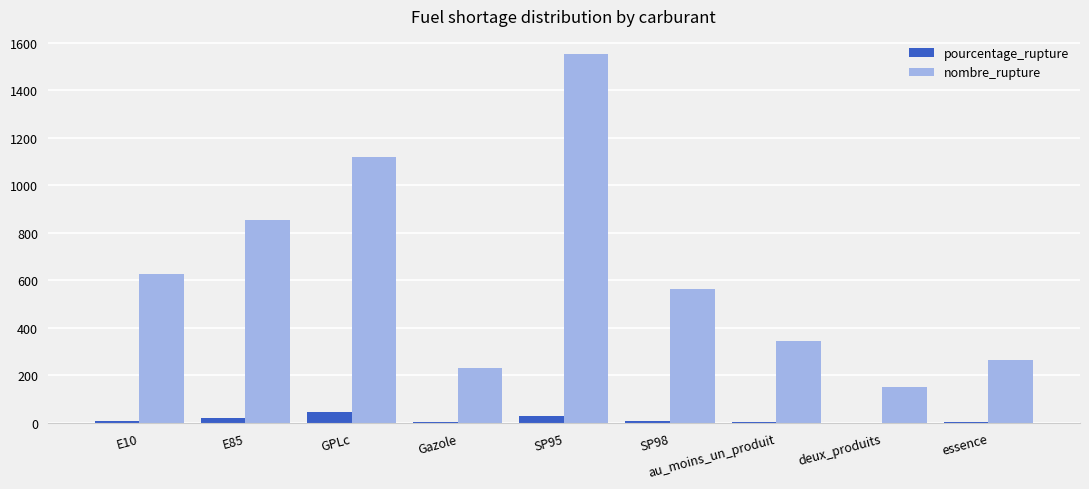

The value of nombre_rupture at E10 is 628.0. True or false?

True